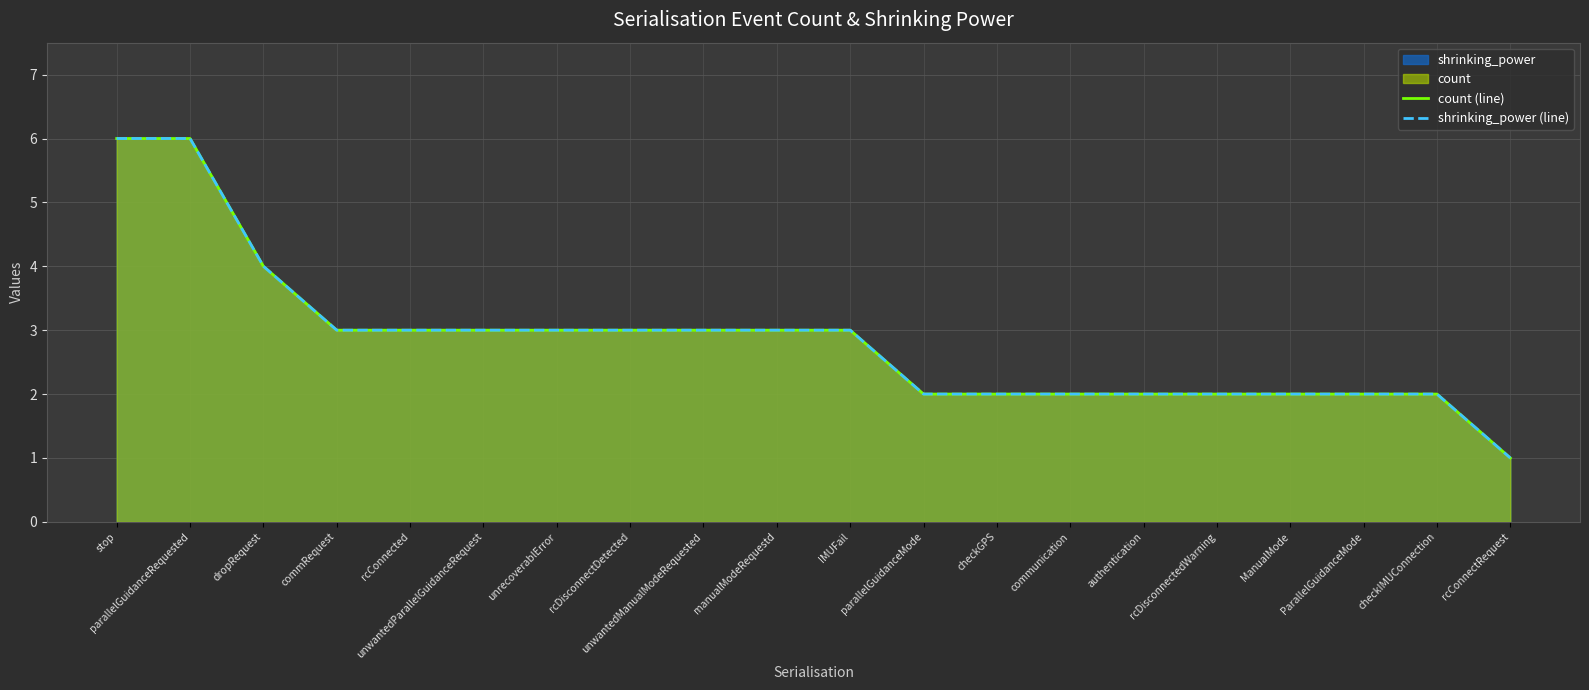

What is the greatest value displayed?

6